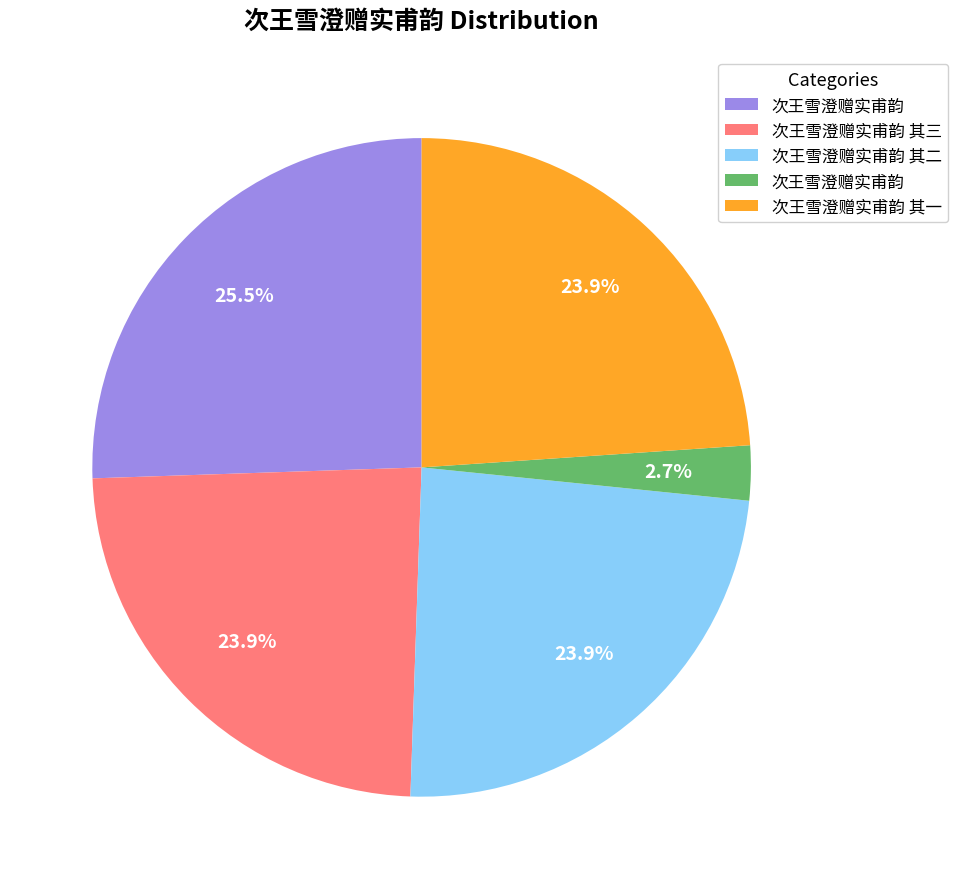

Does any single category account for the majority?

No